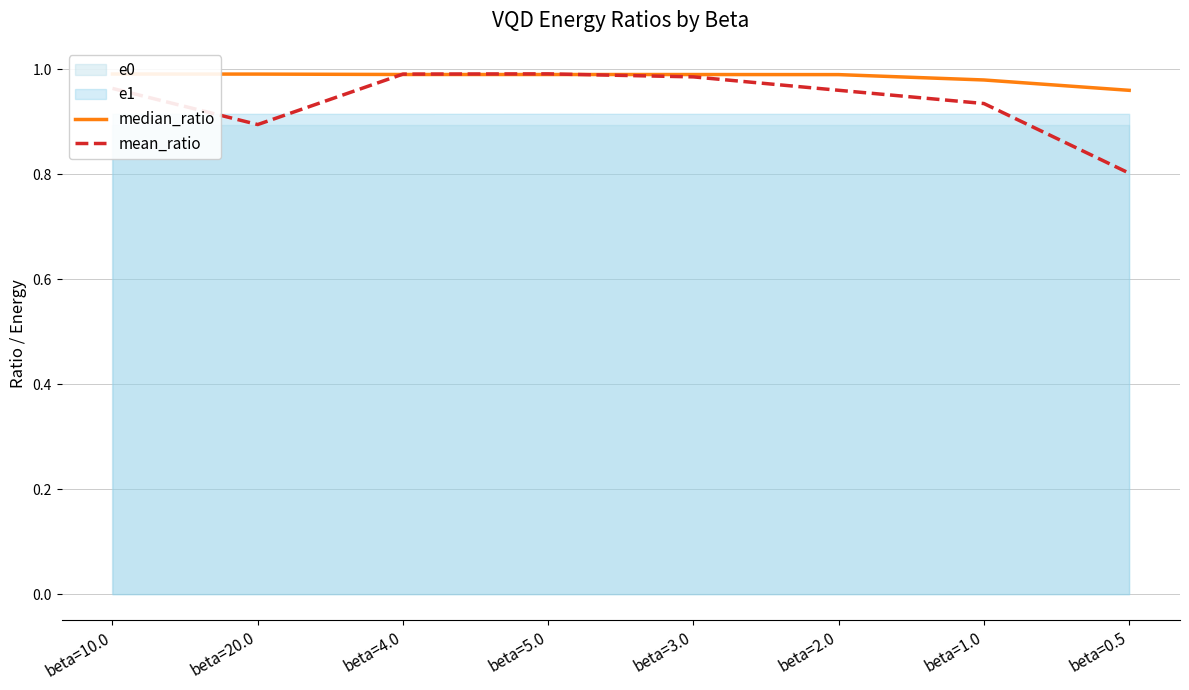

At which category is the sum across all series the highest?

beta=5.0